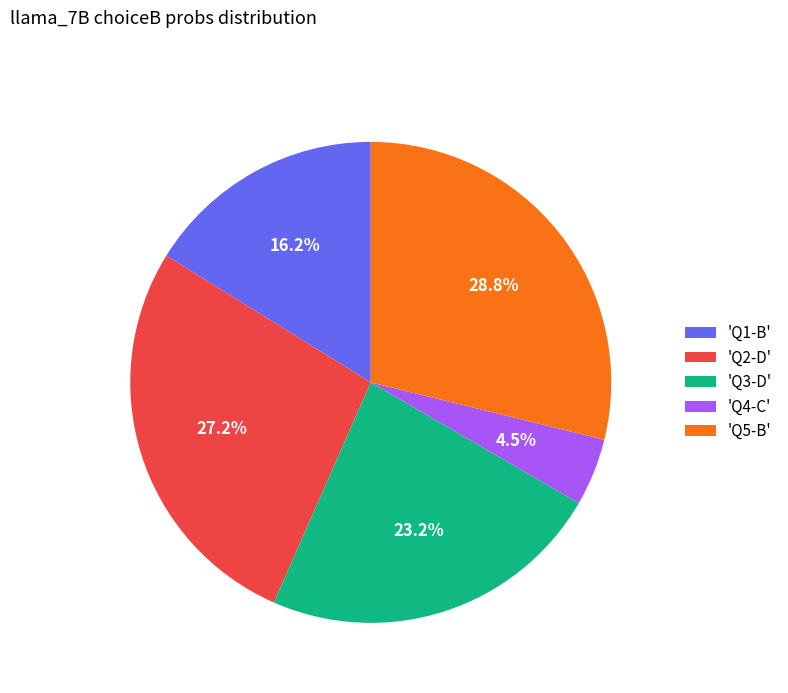

Count the number of slices in the pie.

5